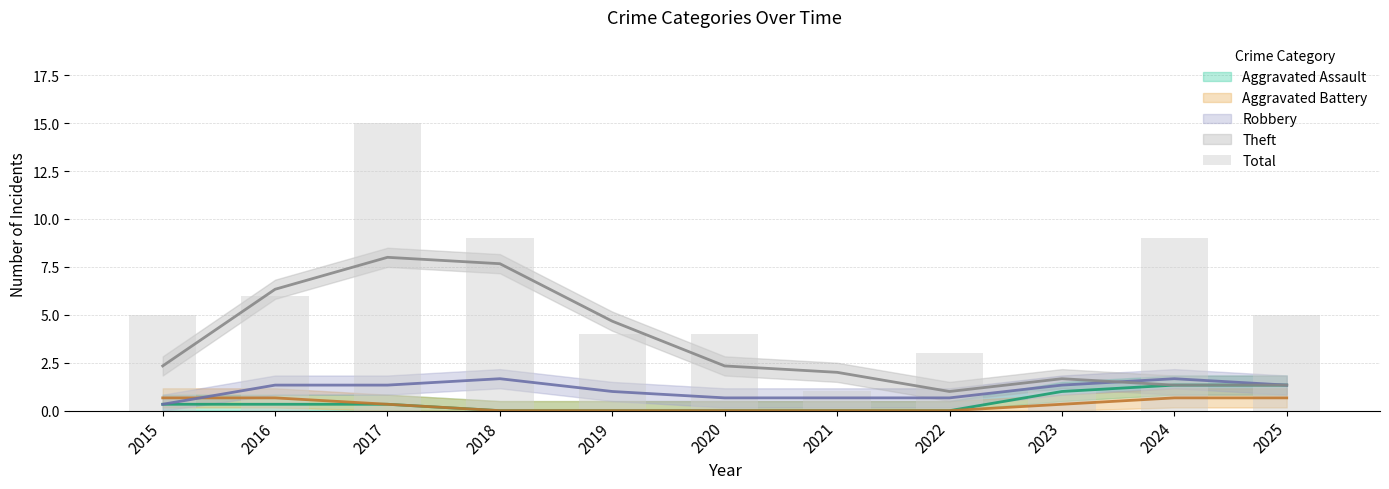

Which label corresponds to the smallest value in the chart?

2021